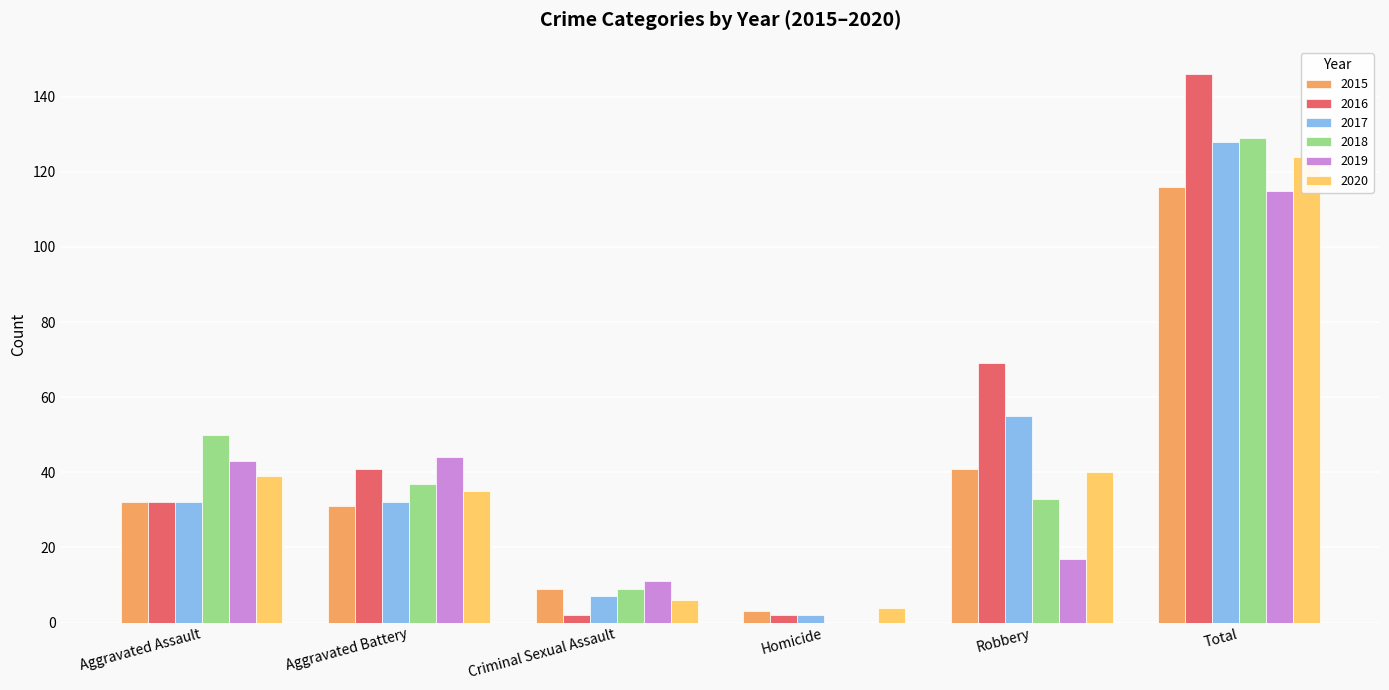

Which series has the widest spread of values?

2016